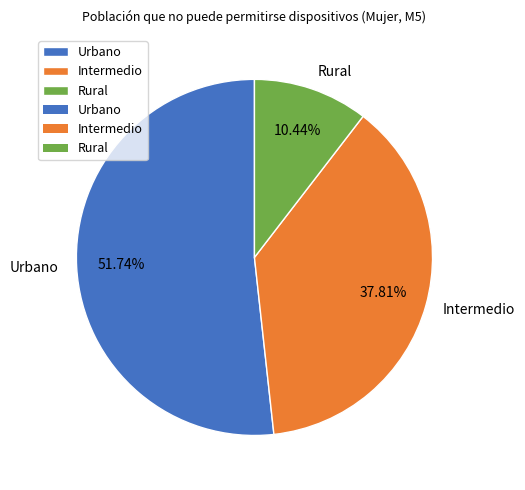

How many segments does this pie chart have?

3